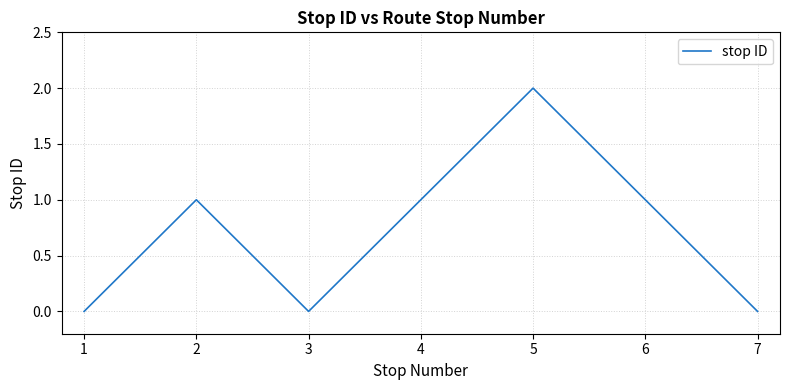

True or false: the data shows 1 at 6.

True